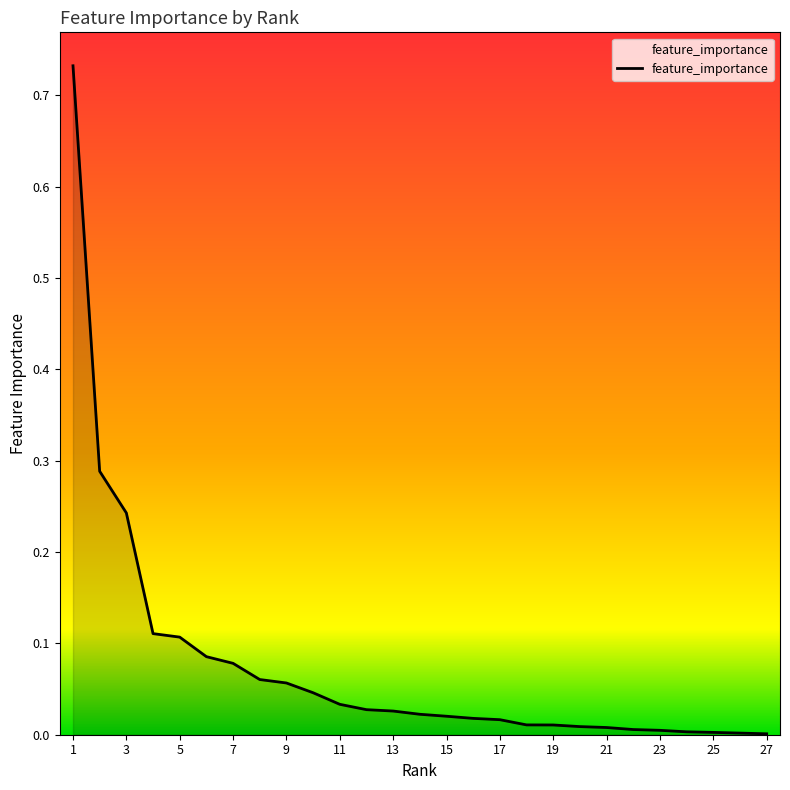

Rank the categories by value from lowest to highest.

27, 26, 25, 24, 23, 22, 21, 20, 19, 18, 17, 16, 15, 14, 13, 12, 11, 10, 9, 8, 7, 6, 5, 4, 3, 2, 1